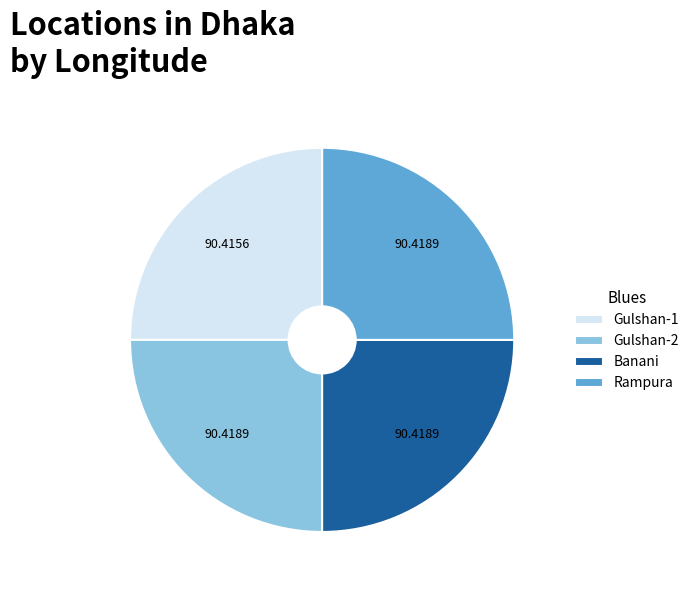

Is Banani the majority of the pie?

No